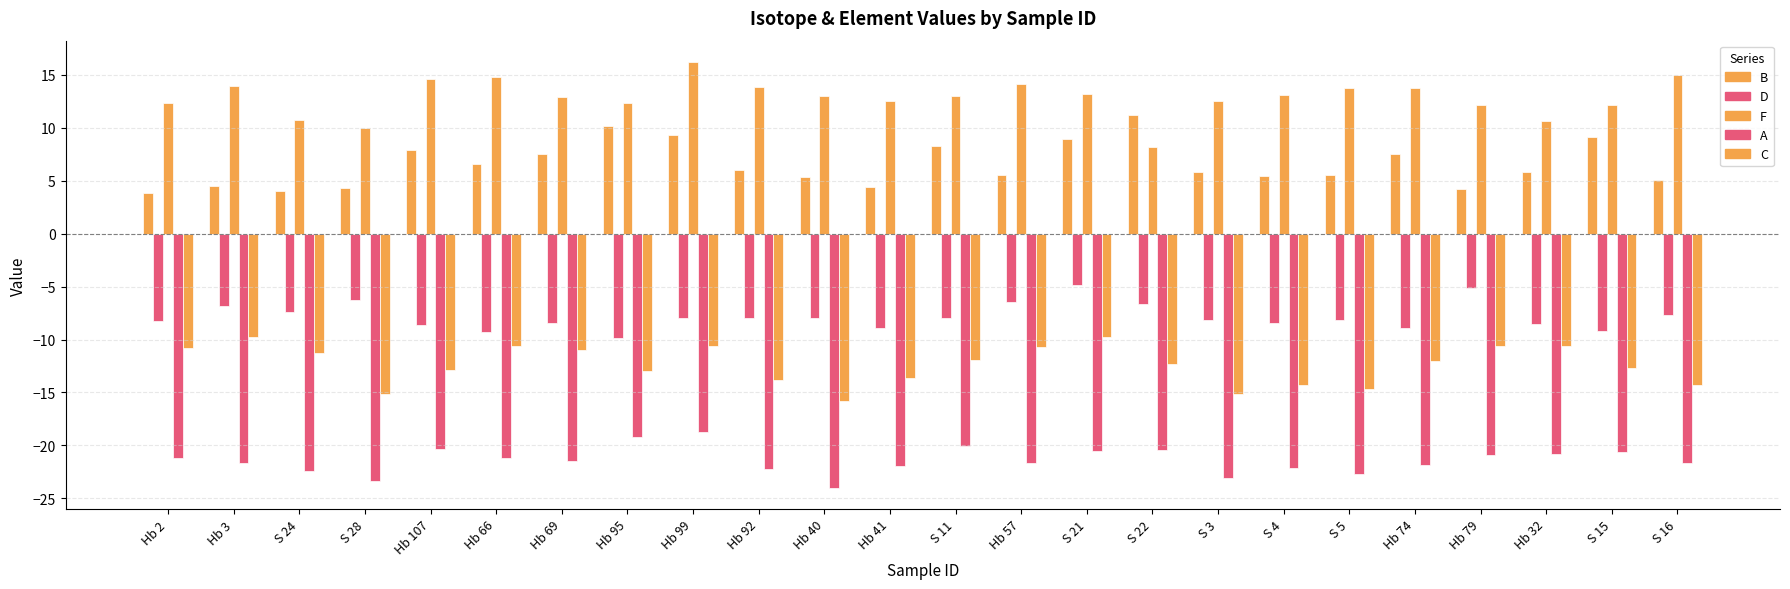

How many bars are there in total?

120